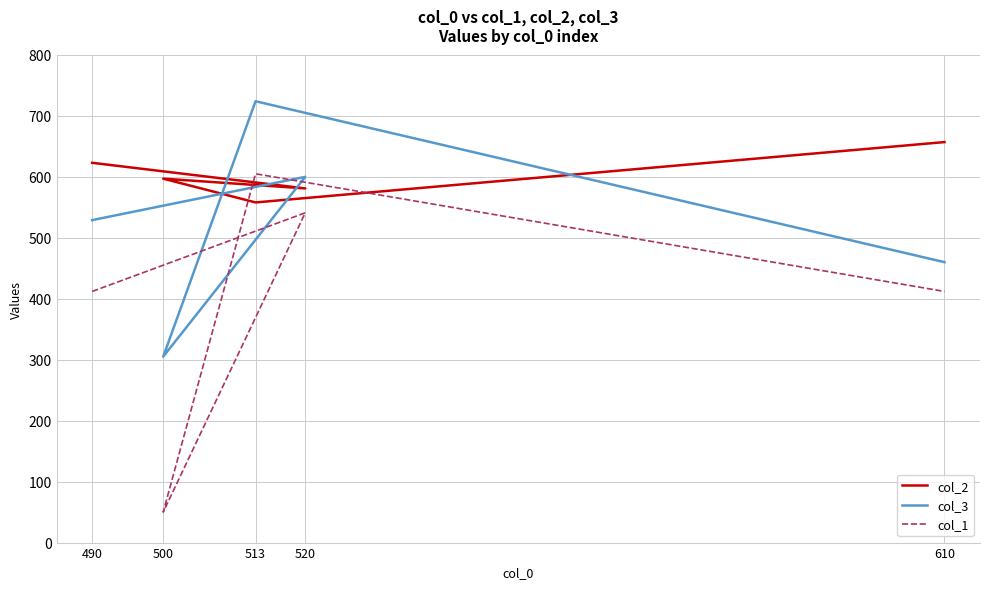

How many values in the col_1 series exceed 412?

2